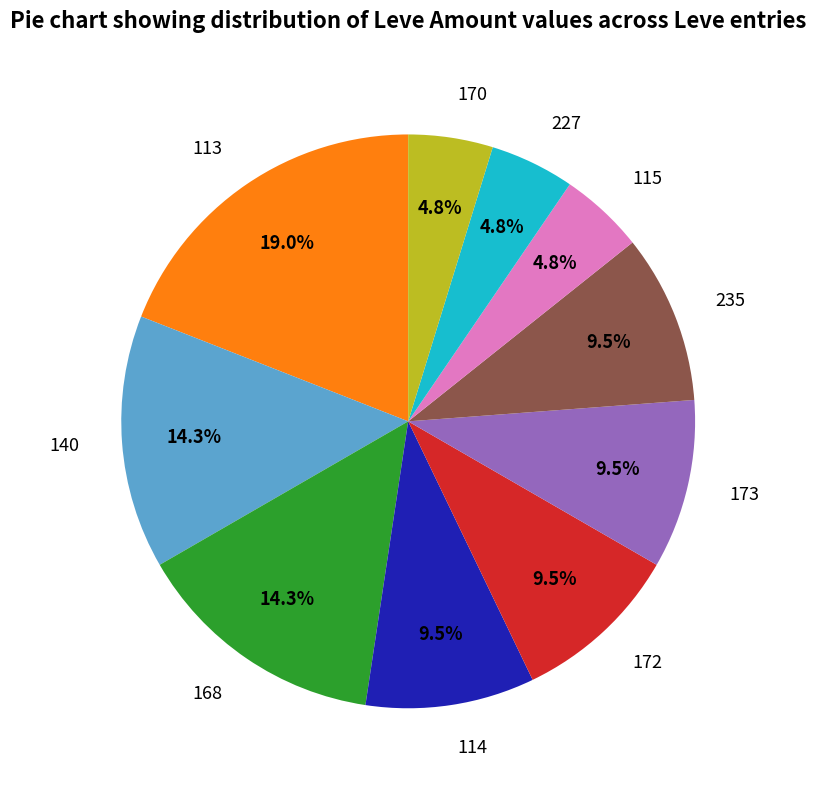

Does 115 represent more than half of the total?

No